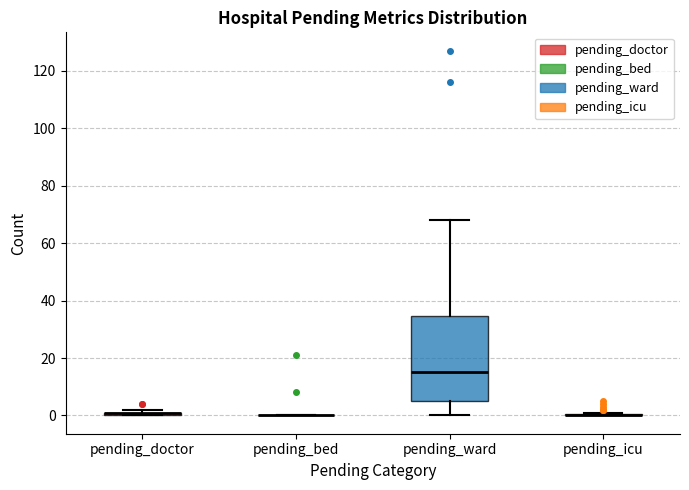

Where does the lower whisker of the box for pending_ward end on the y-axis? The values are not printed on the chart, so give them approximately, as read against the axis.

0